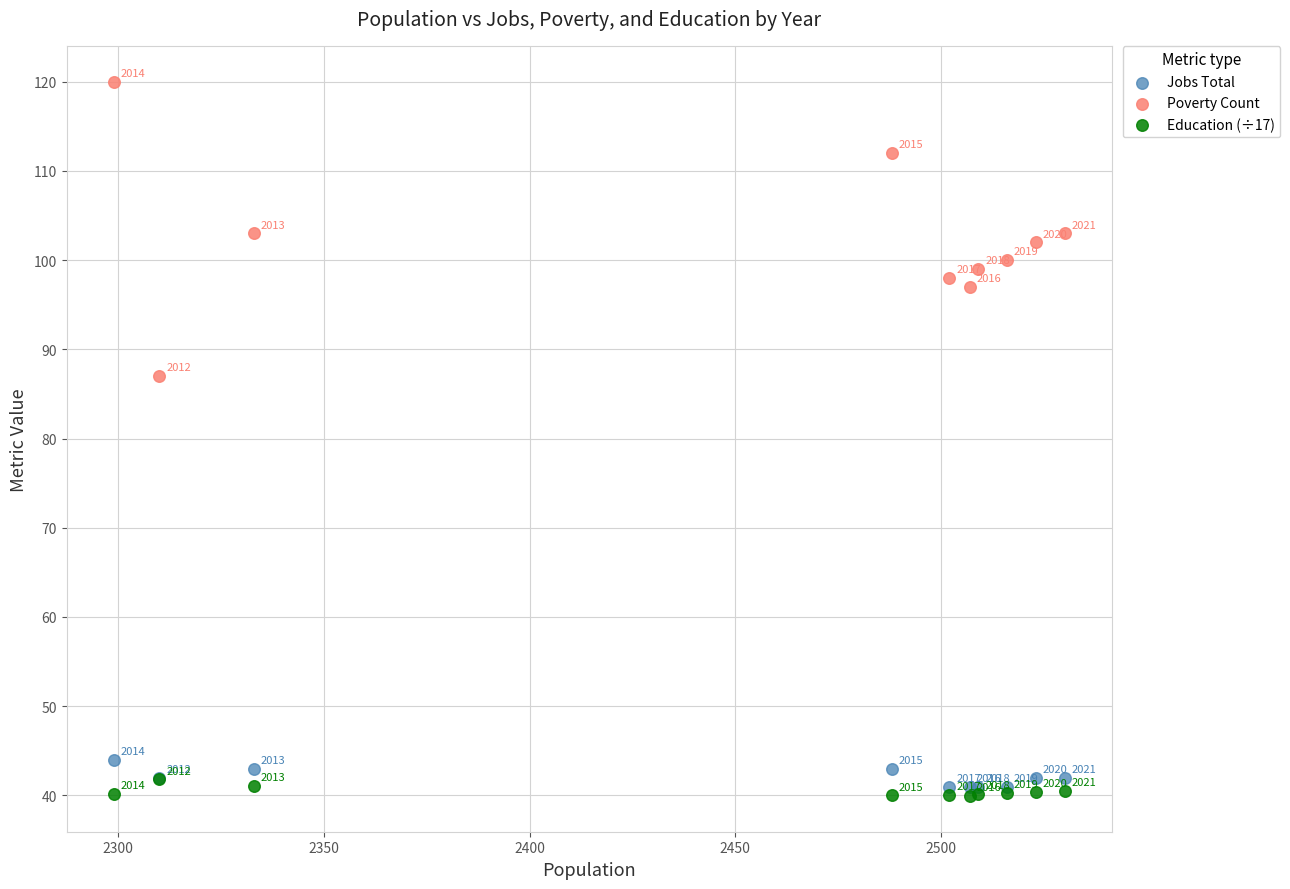

In the Jobs Total series, what Y value is closest to 42?

42.0